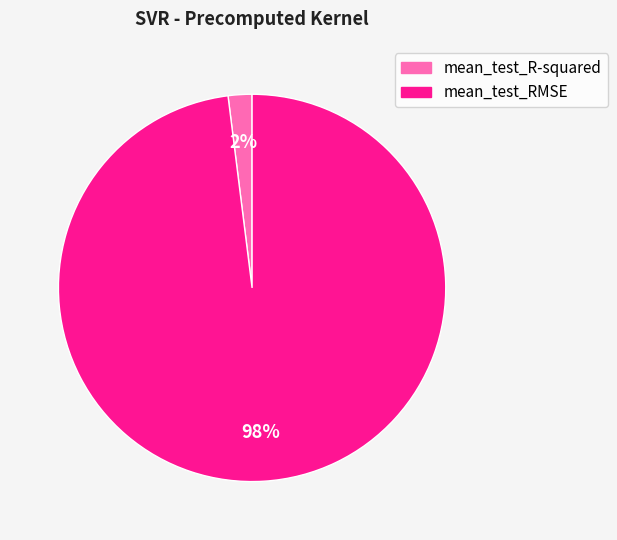

Is there any slice that represents more than half of the pie?

Yes